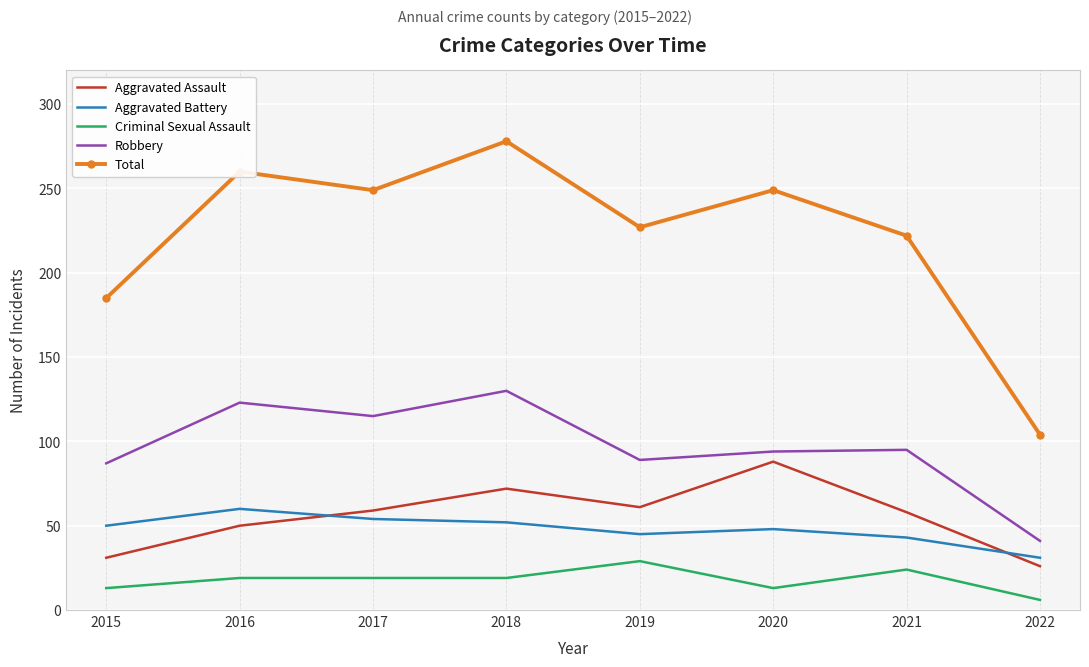

True or false: Robbery has more than 1 points higher than both neighbors.

True